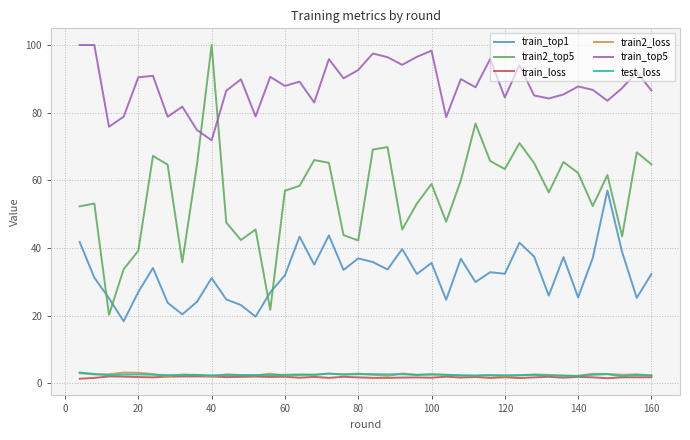

What is the difference between the second highest and minimum values in the train_top5 series?

28.1